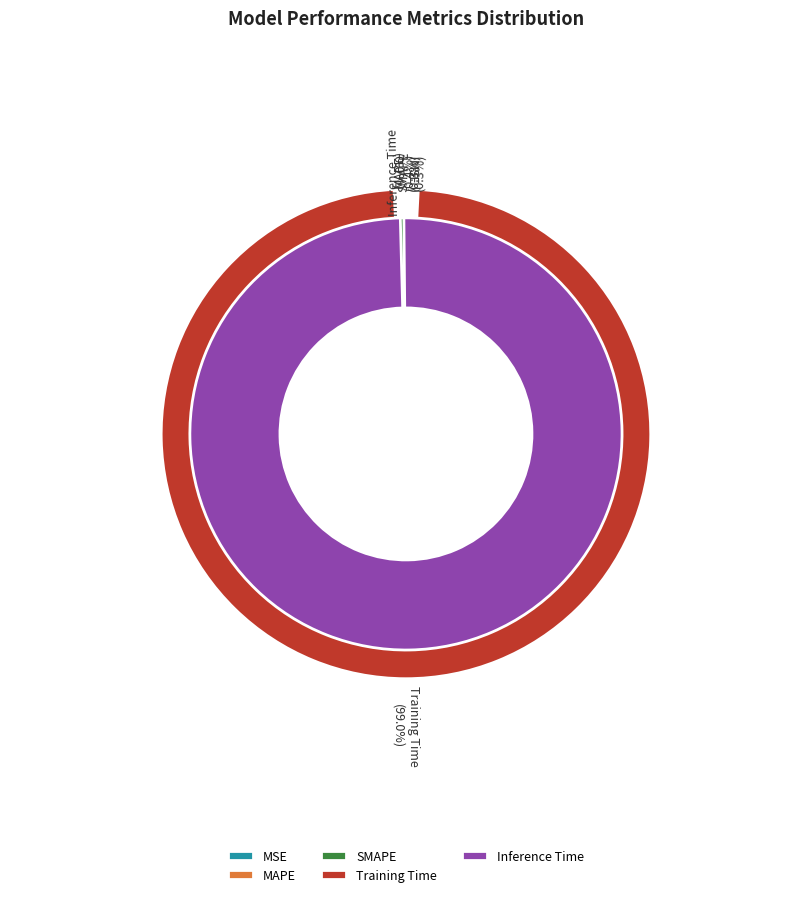

What is the smallest slice in the pie chart?

MSE